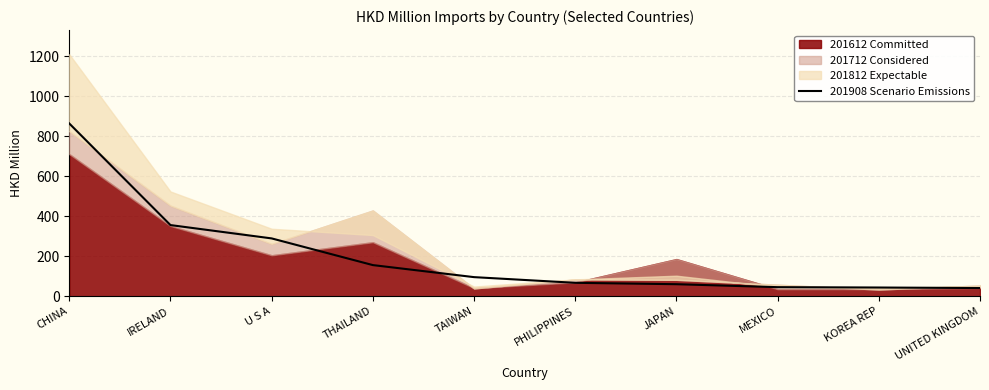

What is the sum of all values?

2015.7